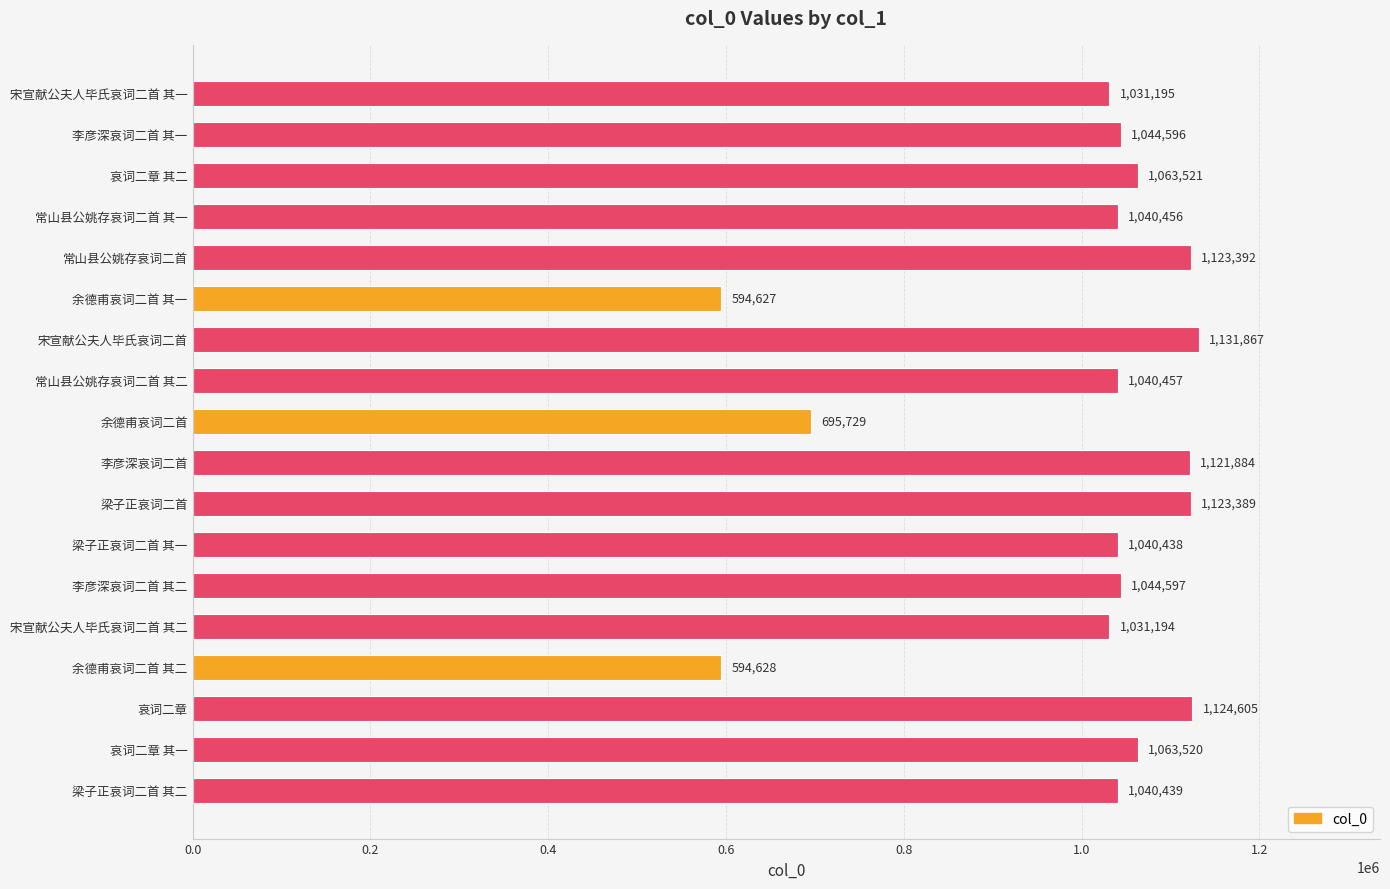

At which label is the value closest to 863247?

余德甫哀词二首